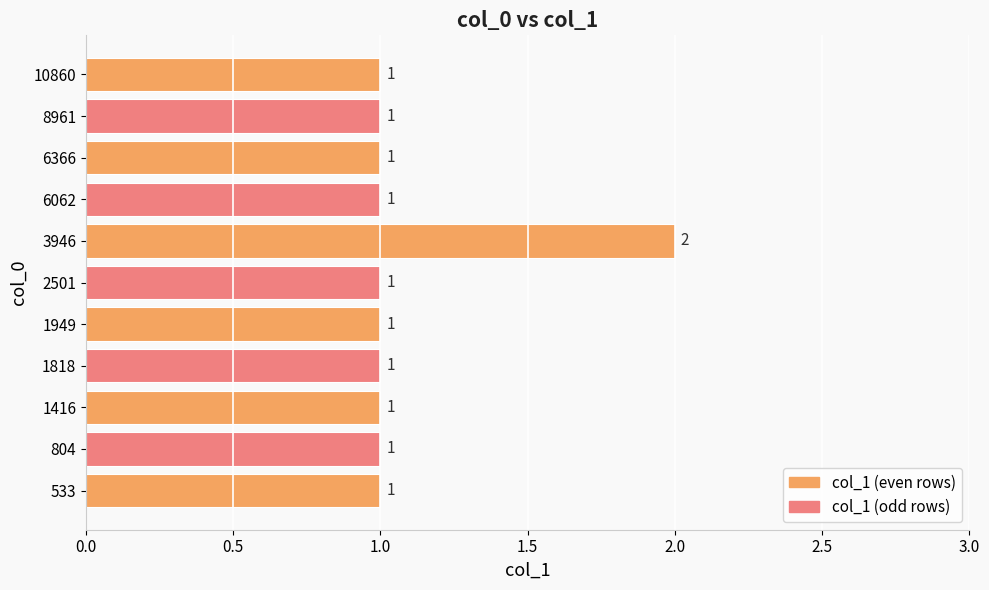

What is the sum of all values?

12